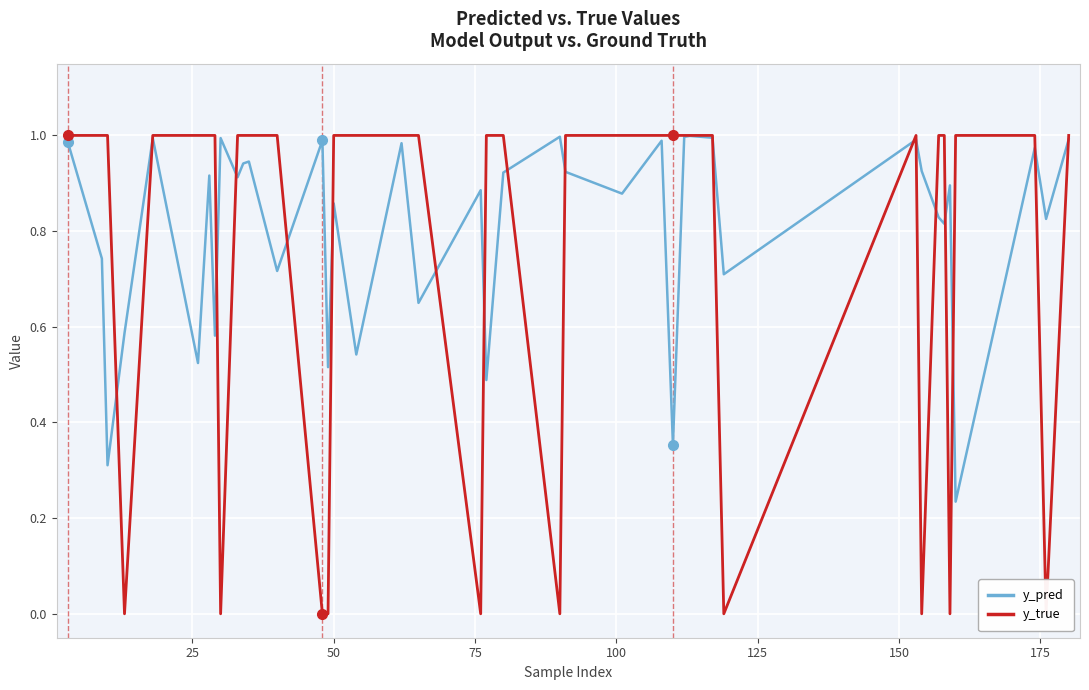

True or false: y_pred has a value of 0.1 at 125.

False